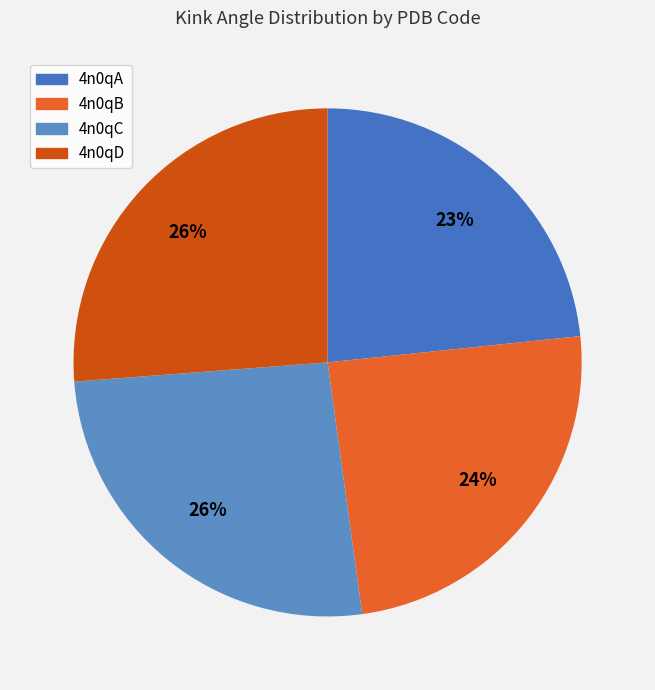

Count the number of slices in the pie.

4